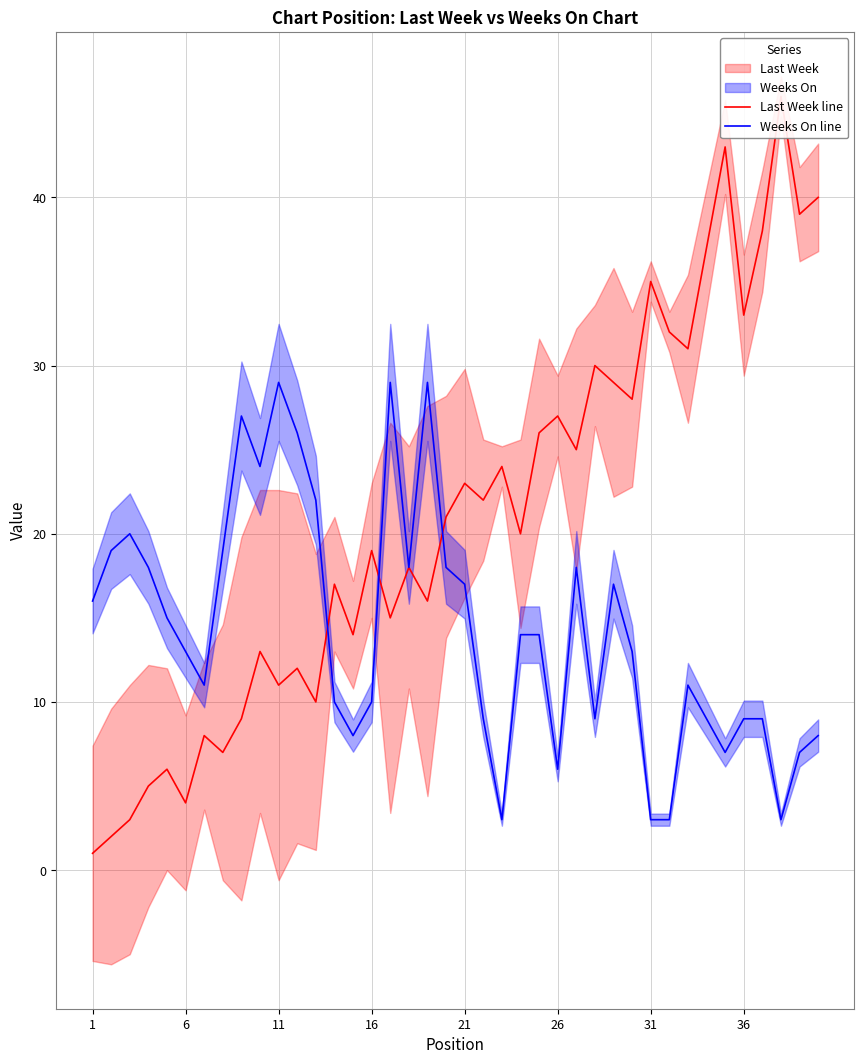

Rank the series by their average value, from lowest to highest.

Weeks On line, Last Week line